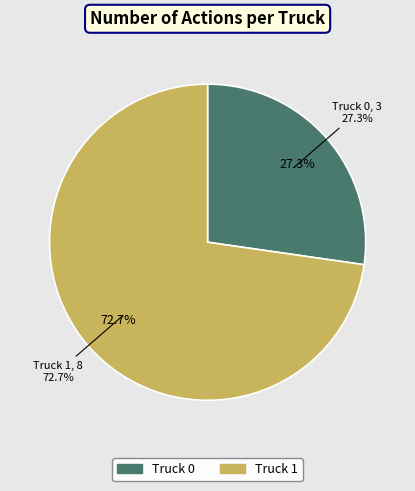

To the nearest percent, what is the difference between the largest and smallest slice percentages?

45%